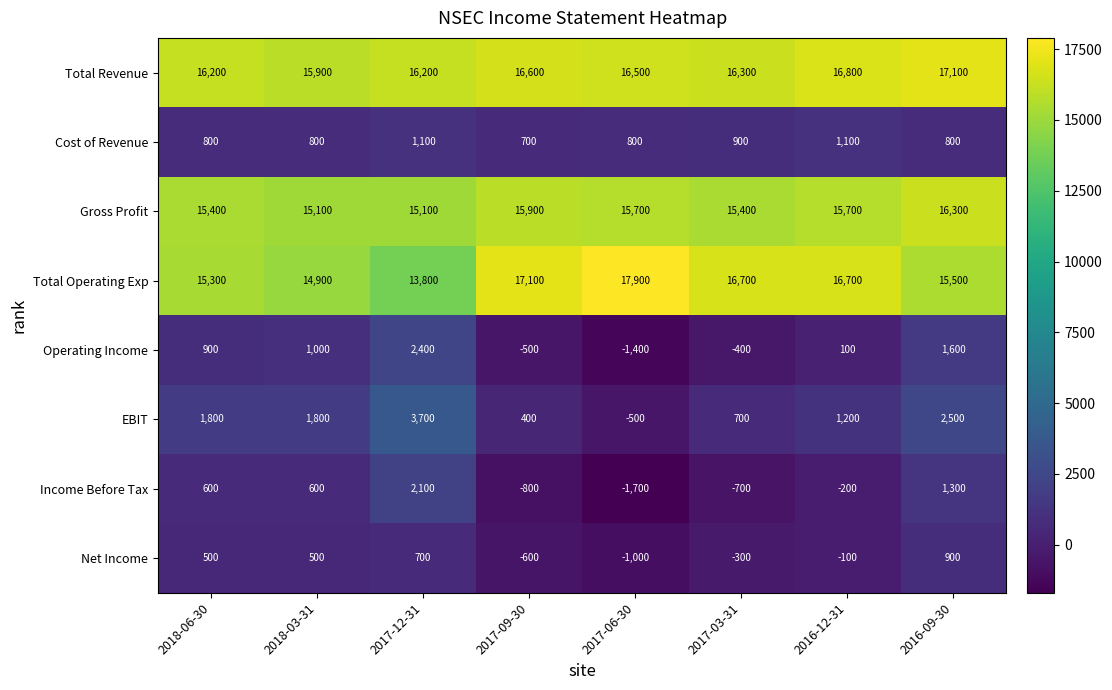

Which series has the largest total across all categories?

Total Revenue